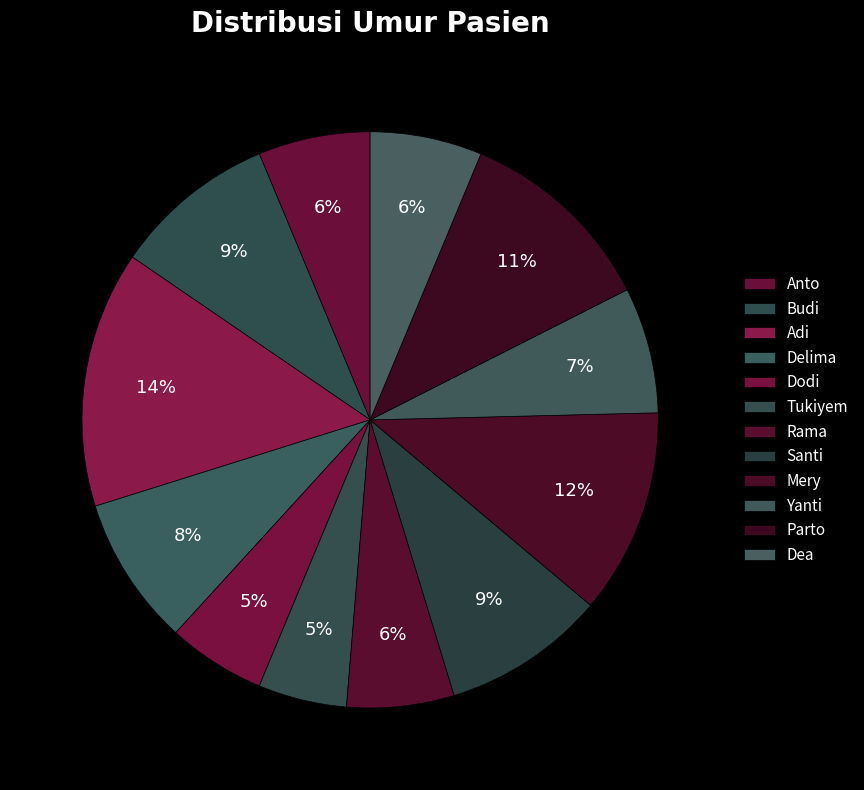

Which slice is the largest?

Adi